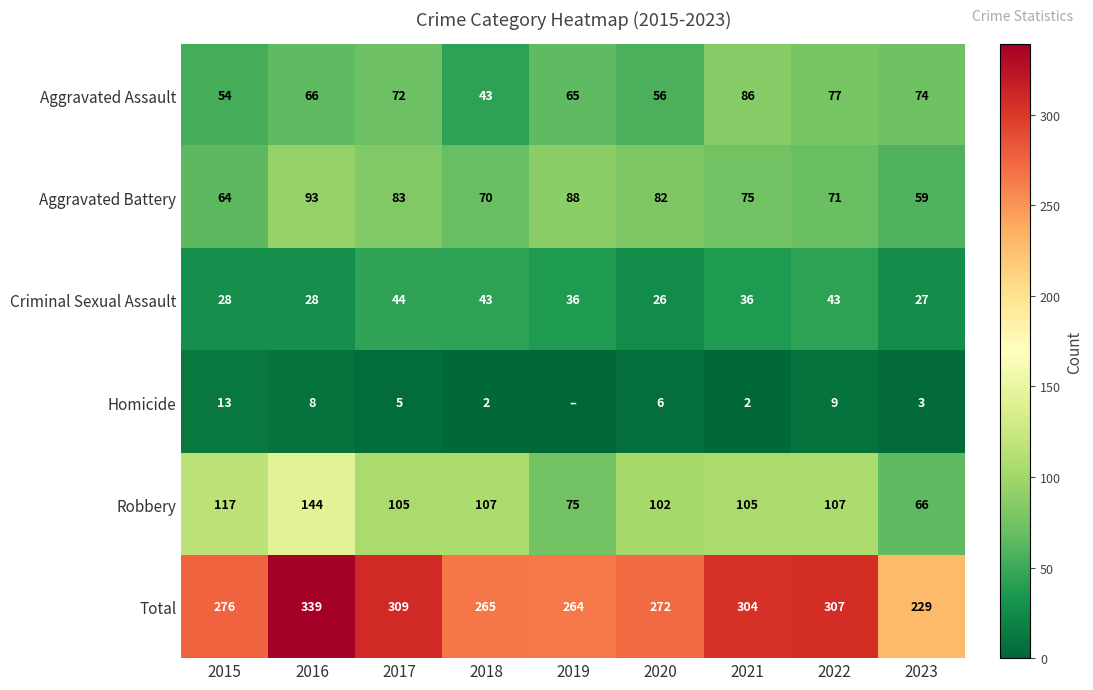

The Total series shows 304 at 2021. True or false?

True